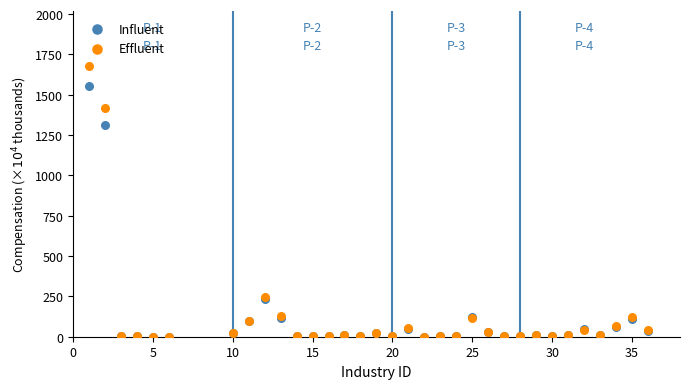

In the Effluent series, what Y value is closest to 840?

1421.1